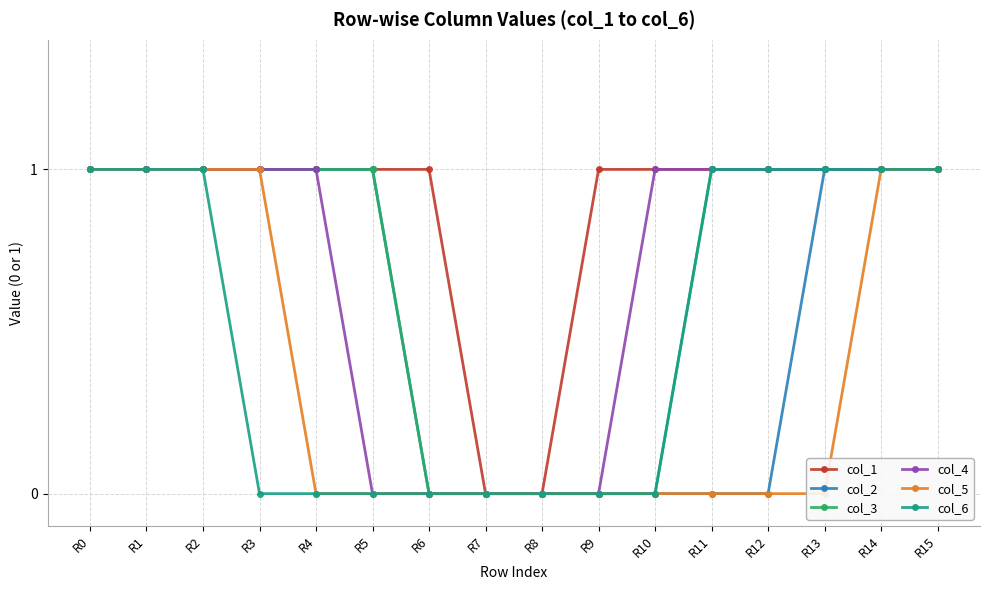

What is the average value of the col_4 series?

1